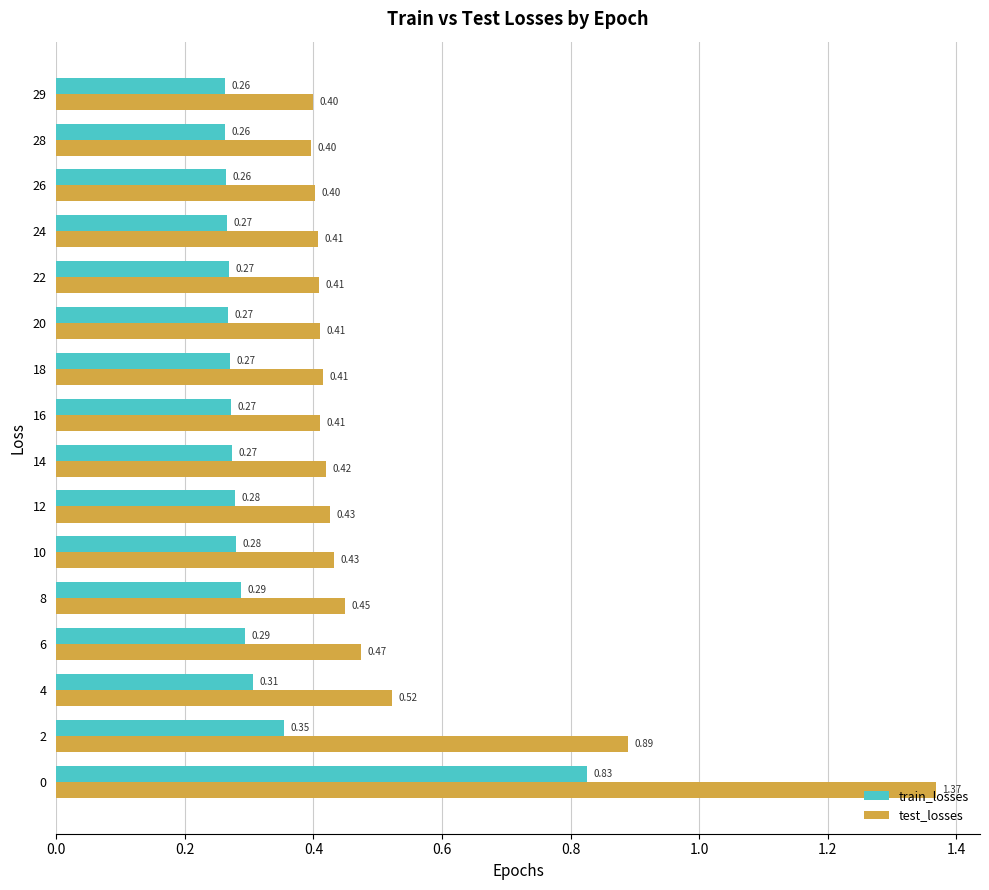

What is the sum of the train_losses values at 20 and 4?

0.6